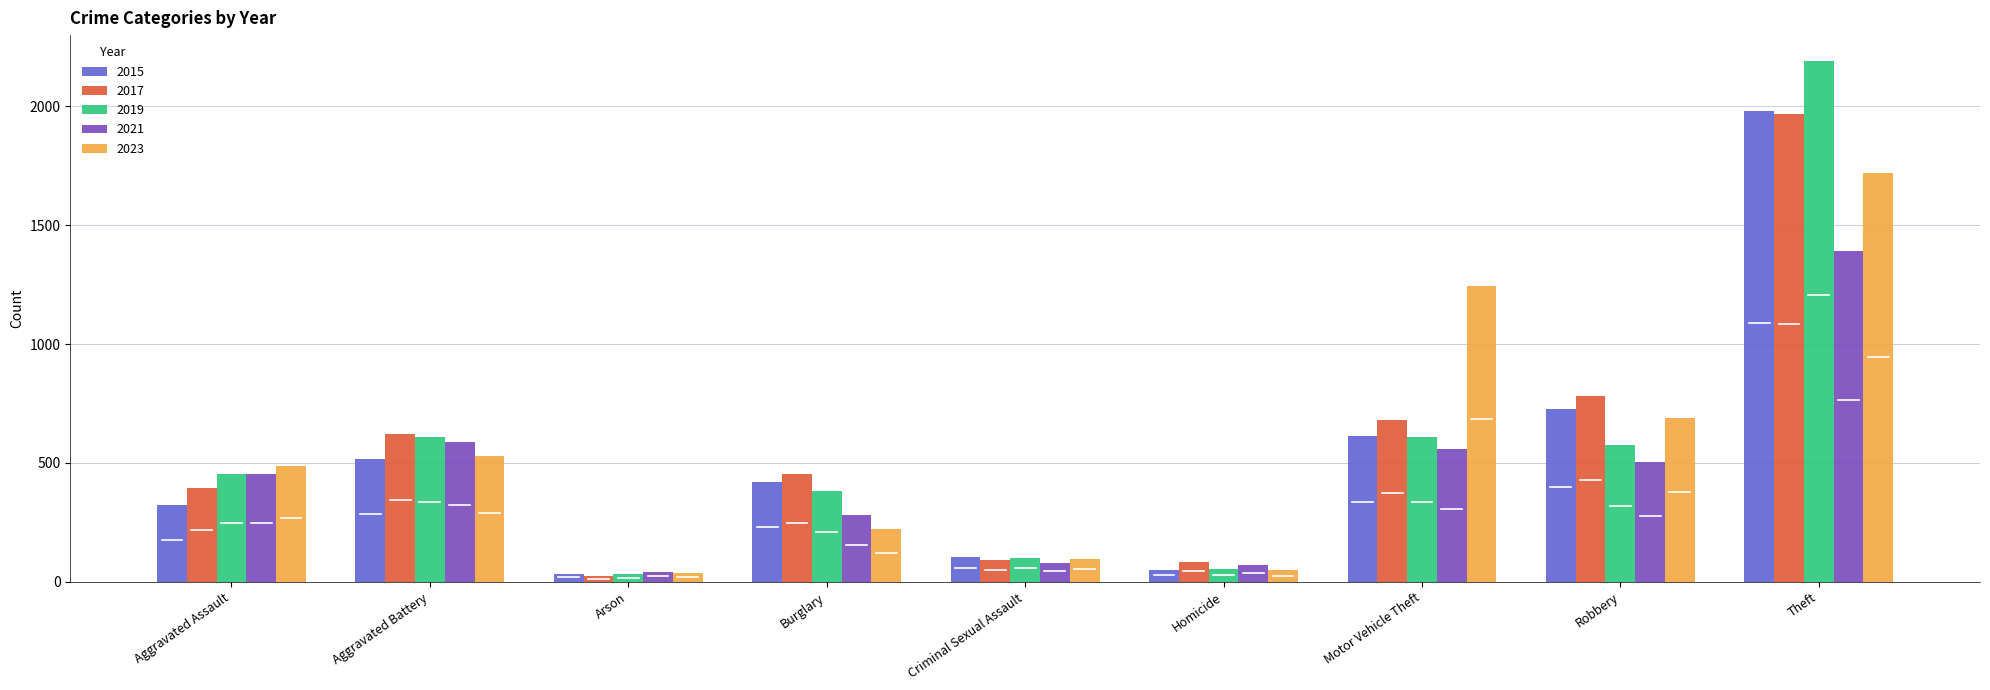

What is the total value across all series at Motor Vehicle Theft?

3711